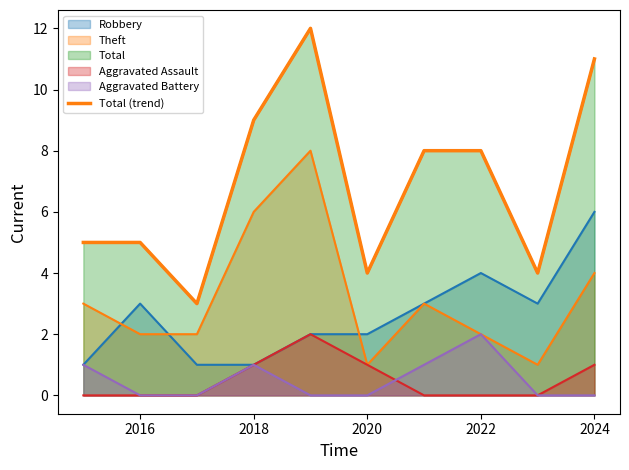

Reading left to right, extract all data points from this chart.

5	5	3	9	12	4	8	8	4	11